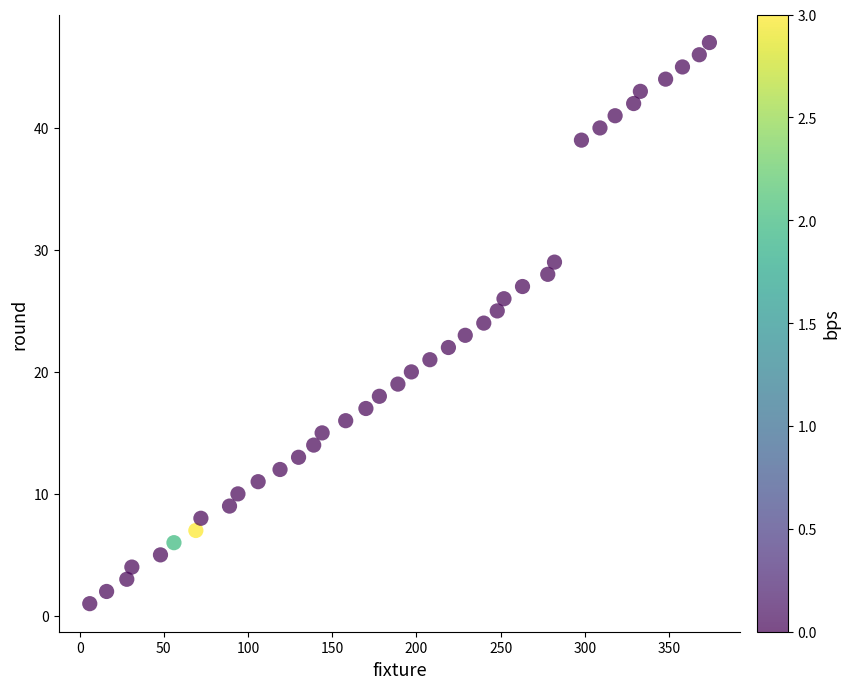

What is the range of Y values (max minus min)?

46